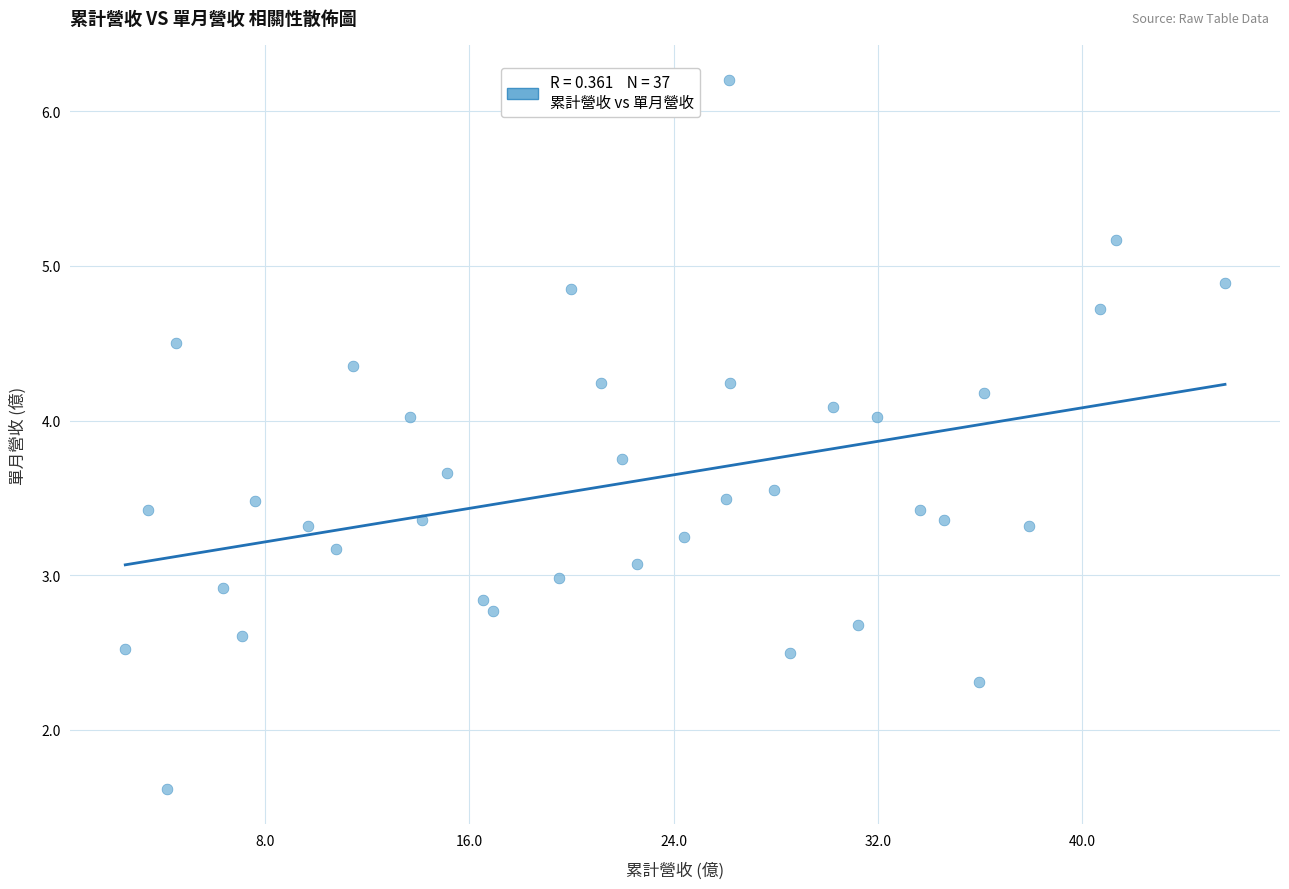

What is the range of X values (max minus min)?

43.1